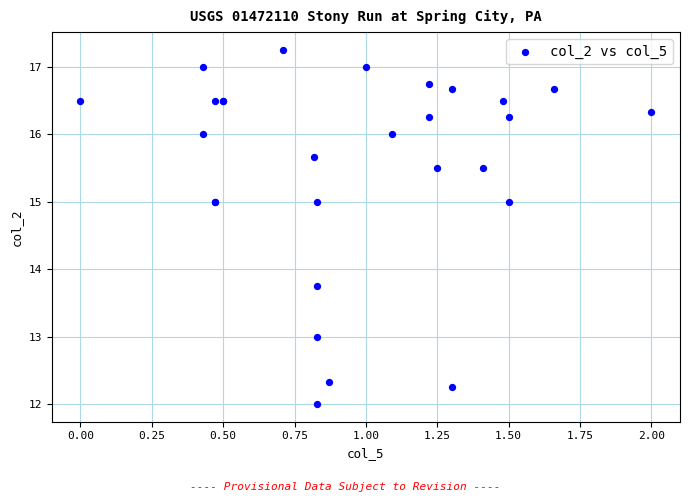

What Y value in the scatter plot is closest to 14?

13.8